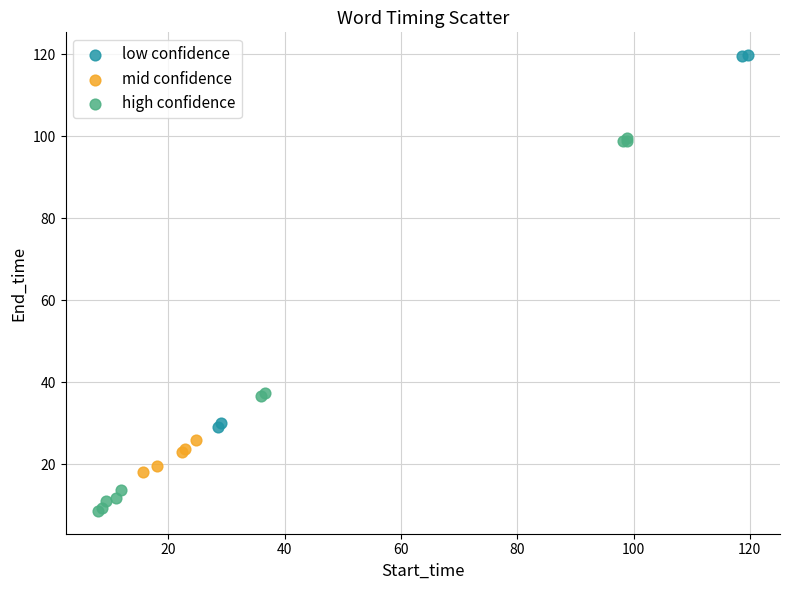

Which series reaches the maximum Y coordinate?

low confidence